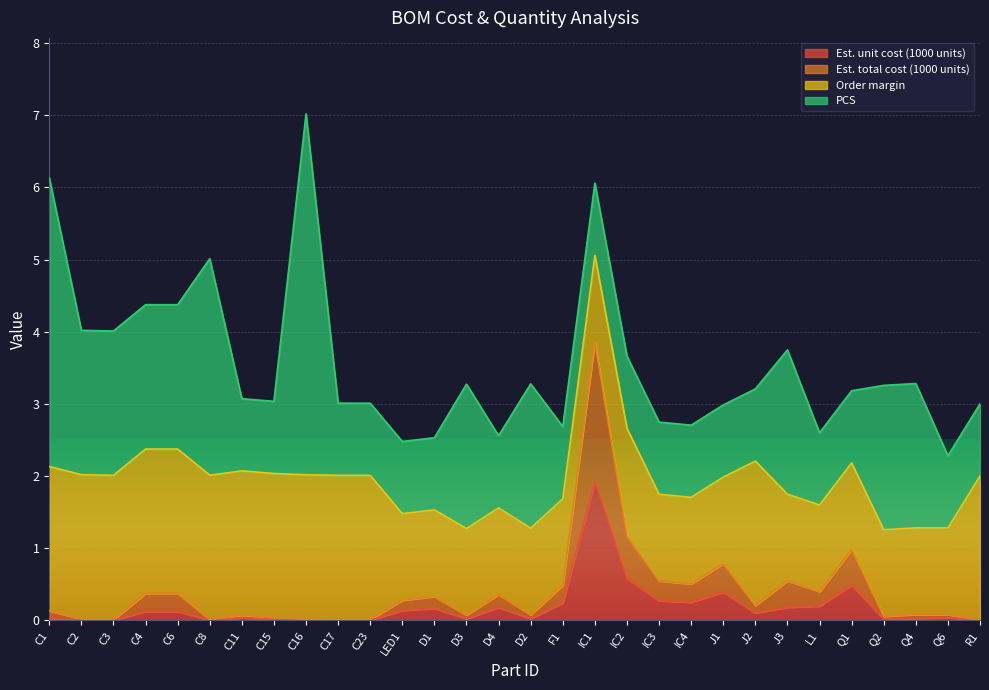

At which category is the sum across all series the highest?

C16